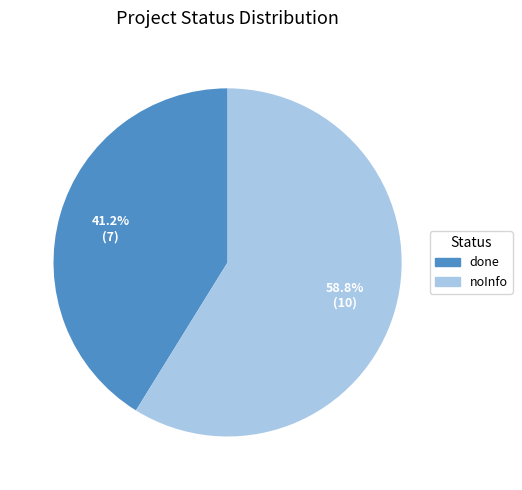

Between noInfo and done, which is larger?

noInfo